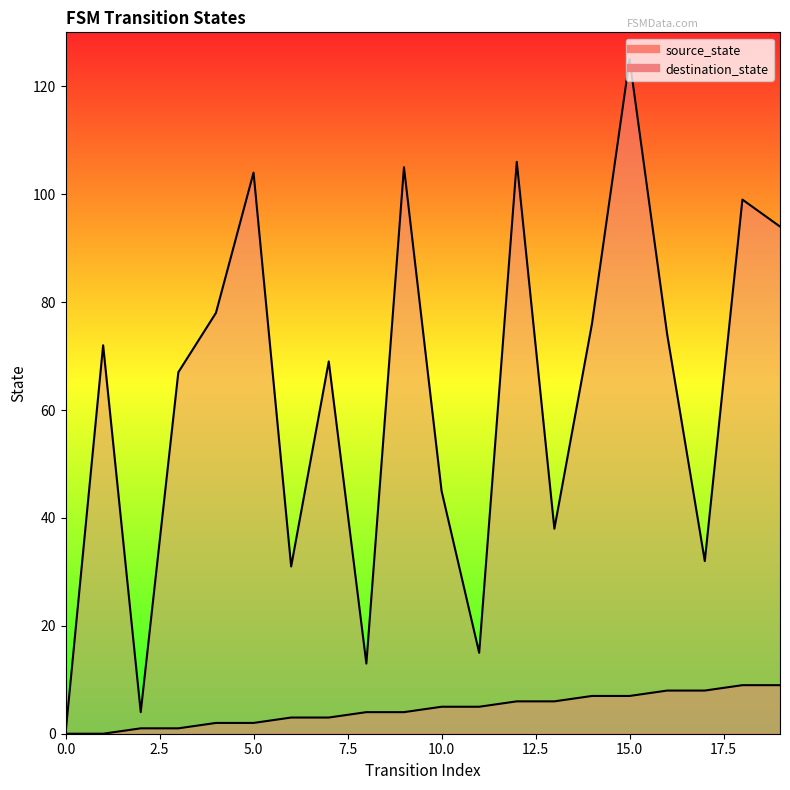

What is the difference between the highest and lowest values at 7.5?

66